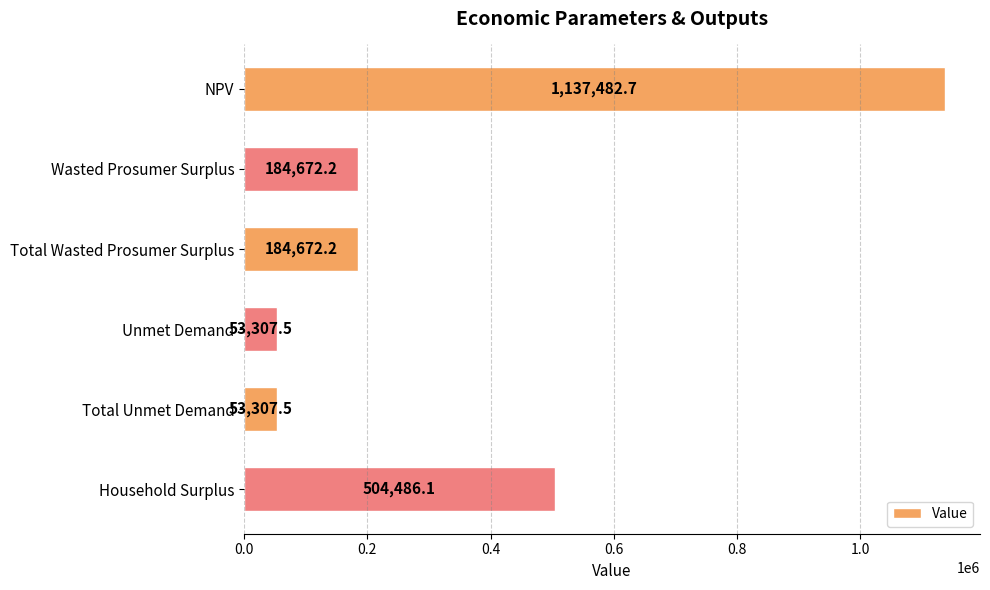

What position from the top is Wasted Prosumer Surplus?

2